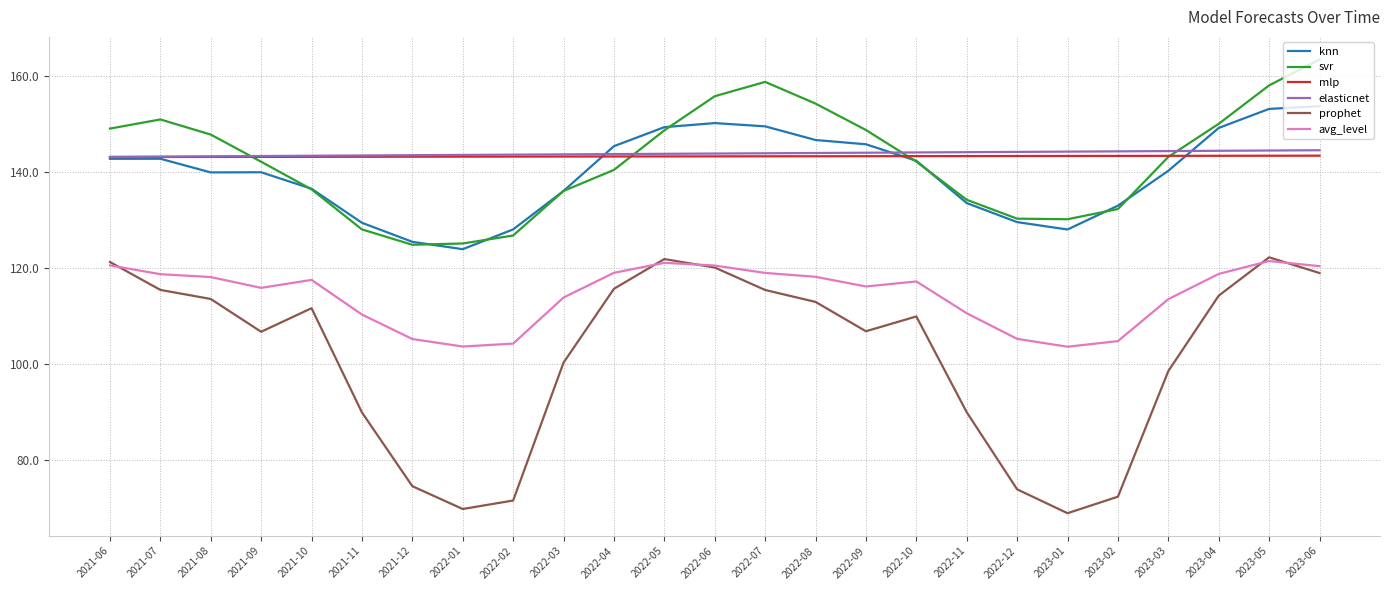

Which category has the lowest value across all series?

2023-01